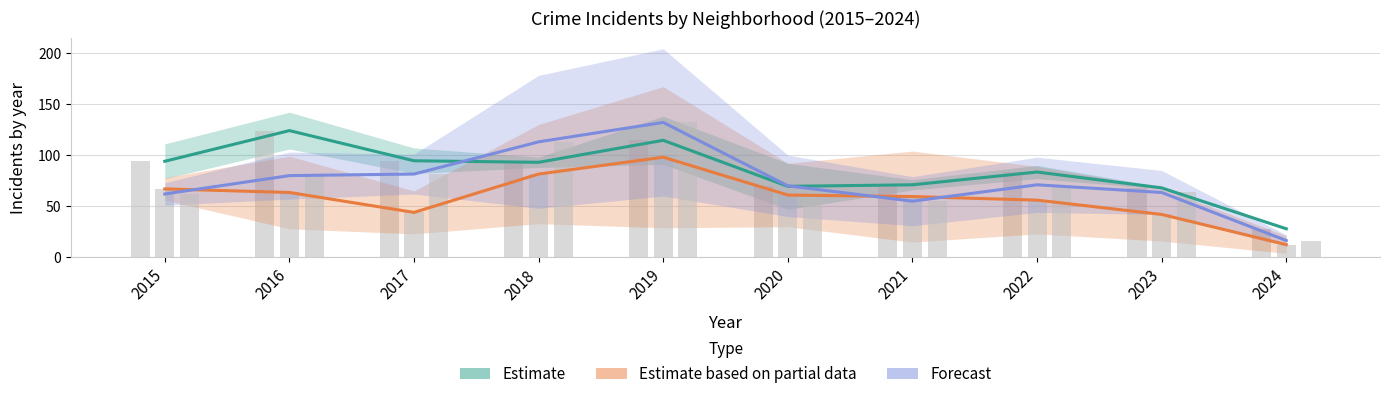

At which category is the sum across all series the highest?

2019